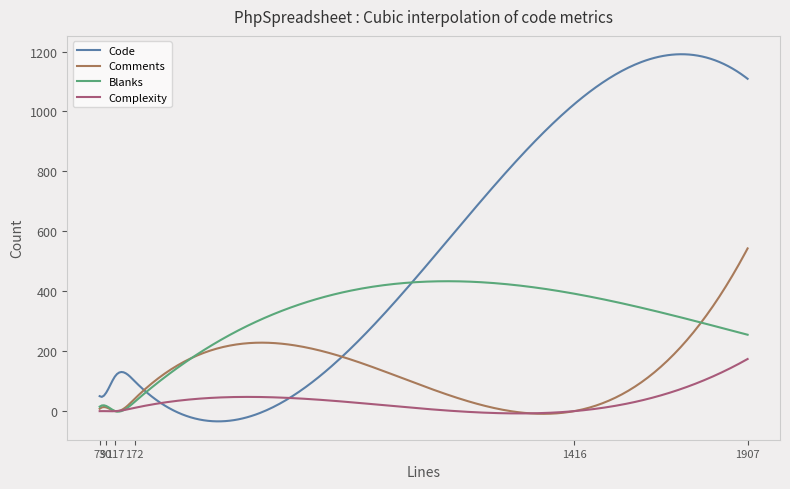

Which series has the largest range (max minus min)?

Code